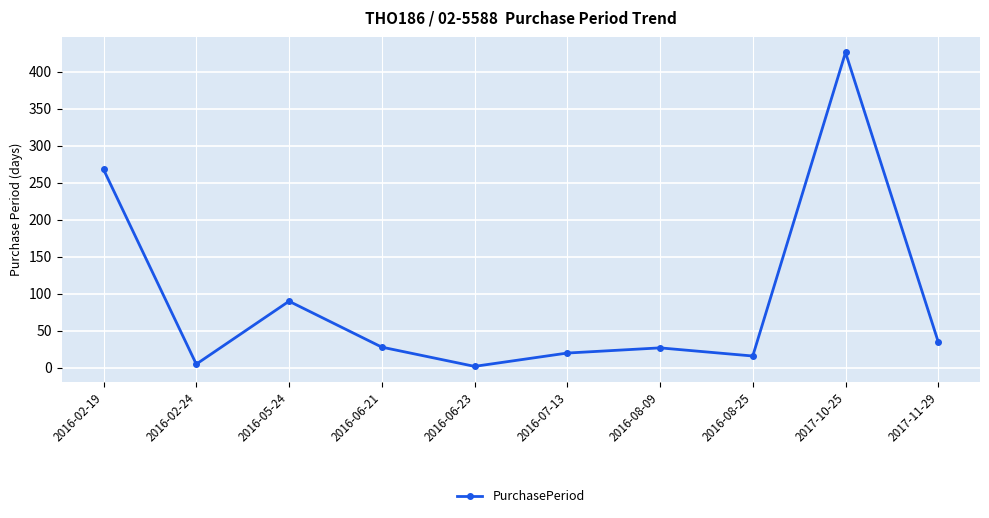

What is the change in value from 2016-08-25 to 2017-10-25?

+410